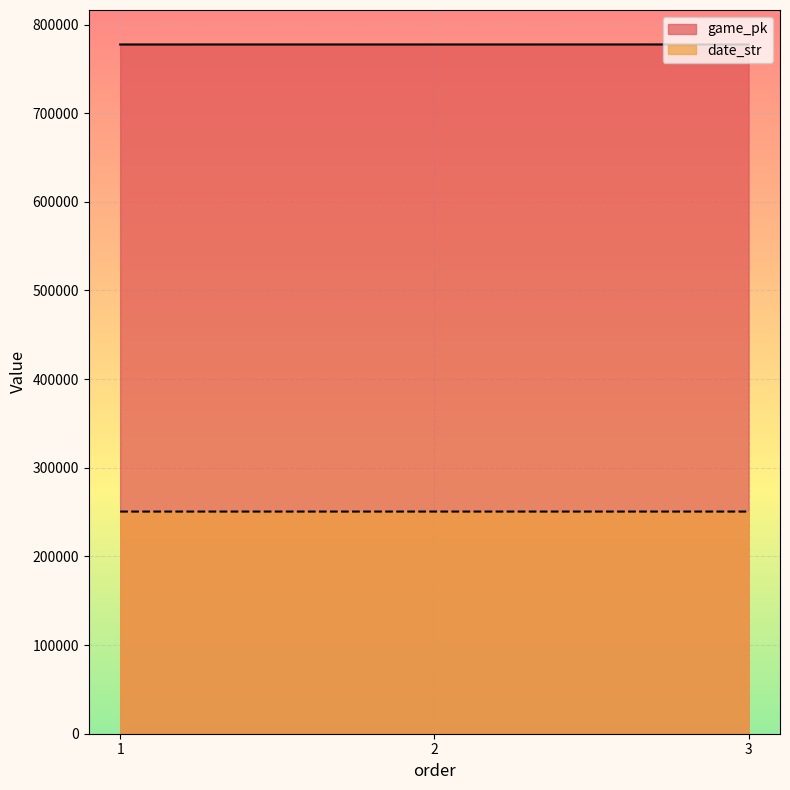

What are all the series names shown in the legend?

game_pk, date_str